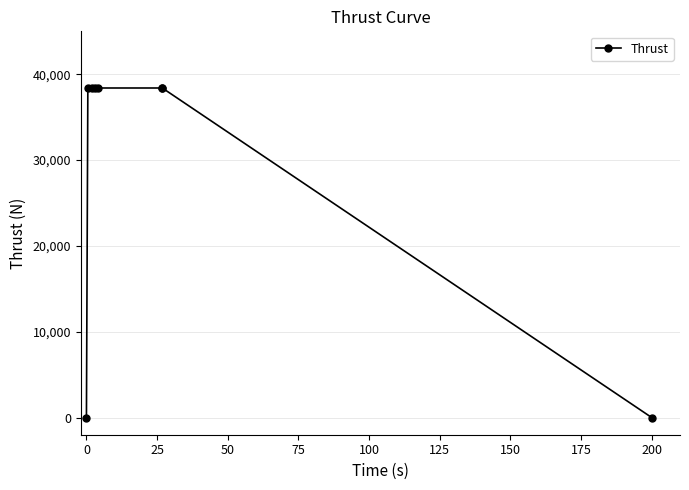

What is the difference between the second highest and second lowest values?

38398